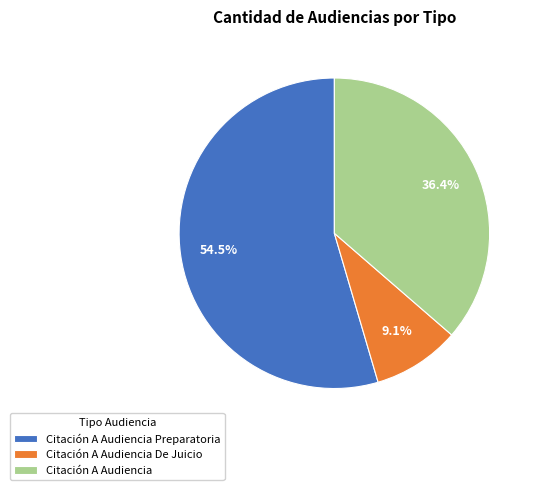

Is it true that Citación A Audiencia is 43% of the pie?

False